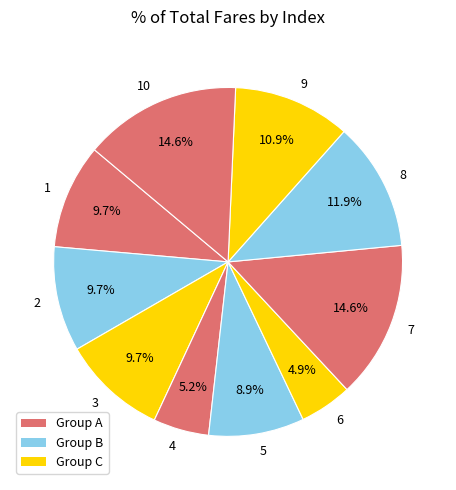

The 1 slice represents 10% of the pie. True or false?

True